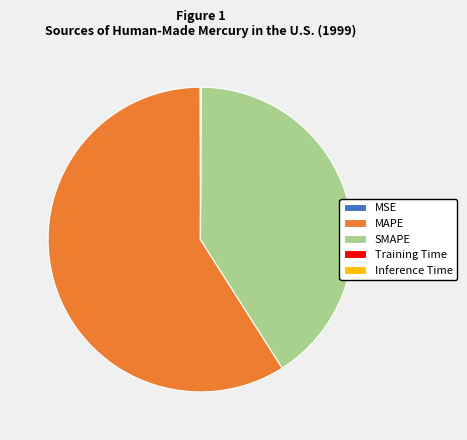

Is it true that MAPE is 72% of the pie?

False